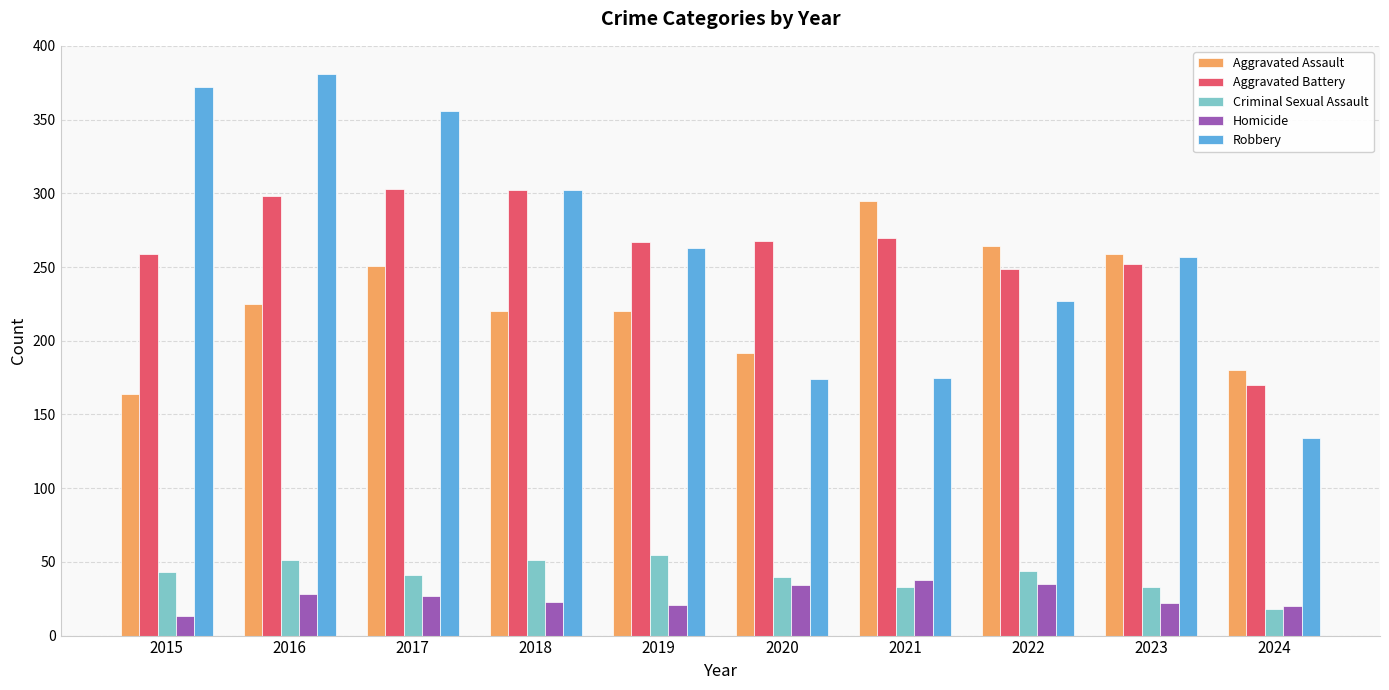

The value of Aggravated Battery at 2021 is 270. True or false?

True